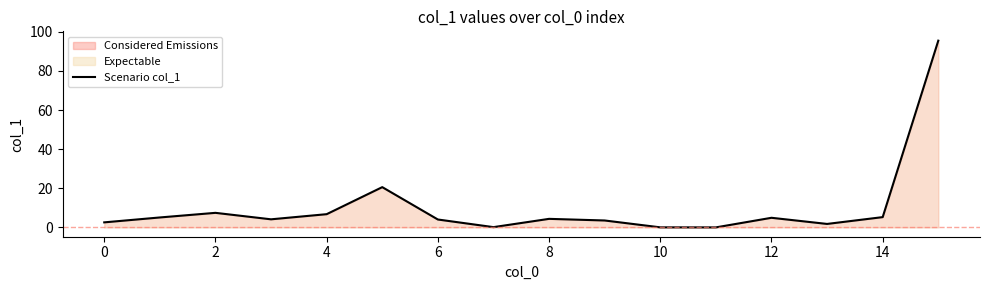

What is the difference between the maximum and second lowest values?

95.4